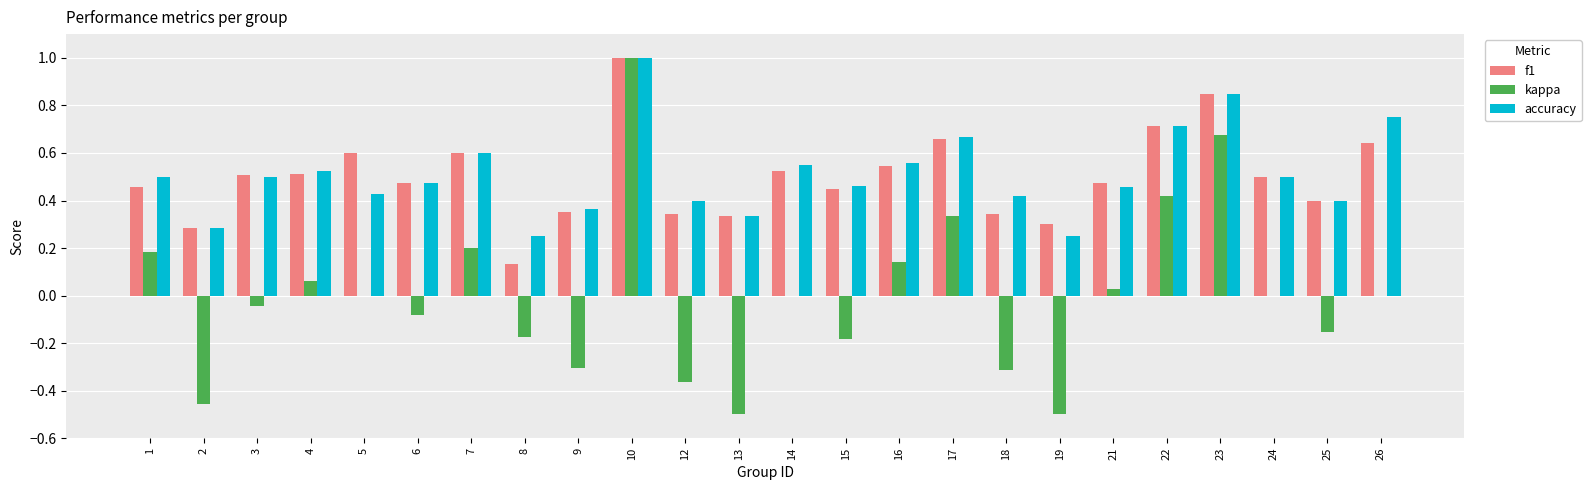

The kappa series shows 0.4 at 7. True or false?

False